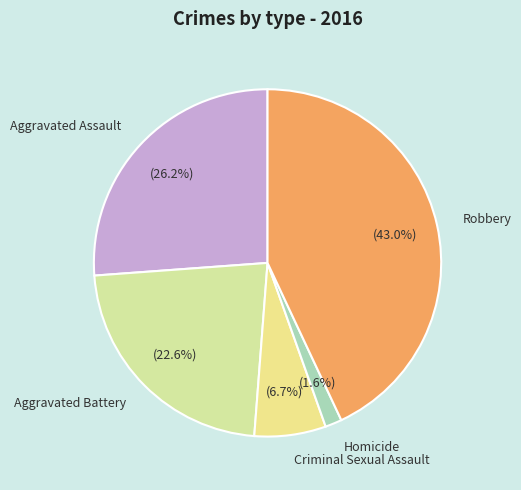

Which has a higher value, Robbery or Homicide?

Robbery